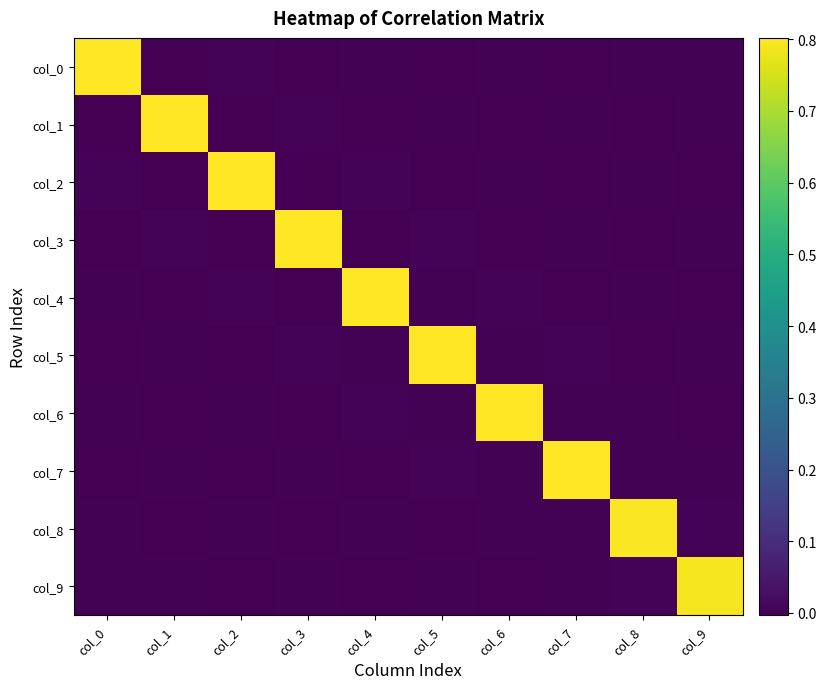

At which category does the chart reach its peak across all series?

col_0